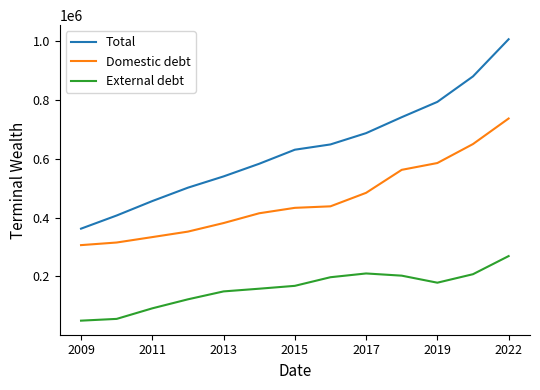

Which series has the widest spread of values?

Total